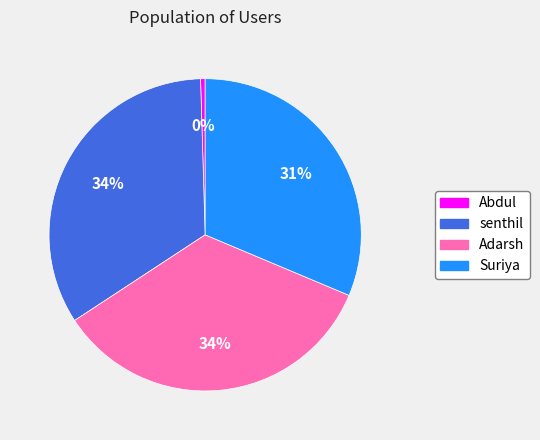

What percentage is the senthil slice, to the nearest percent?

34%